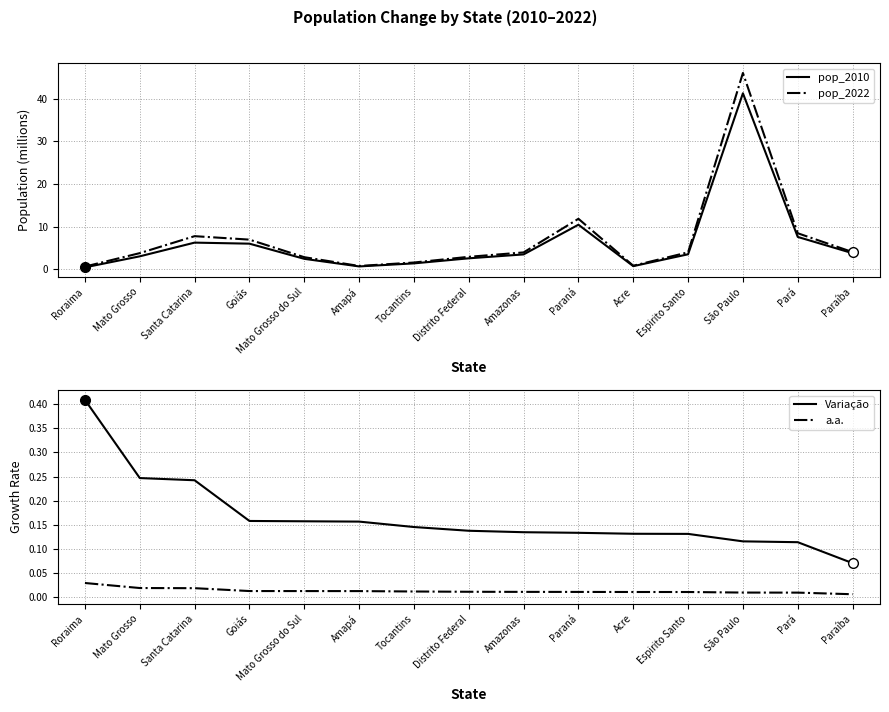

Does the chart have visible grid lines?

Yes